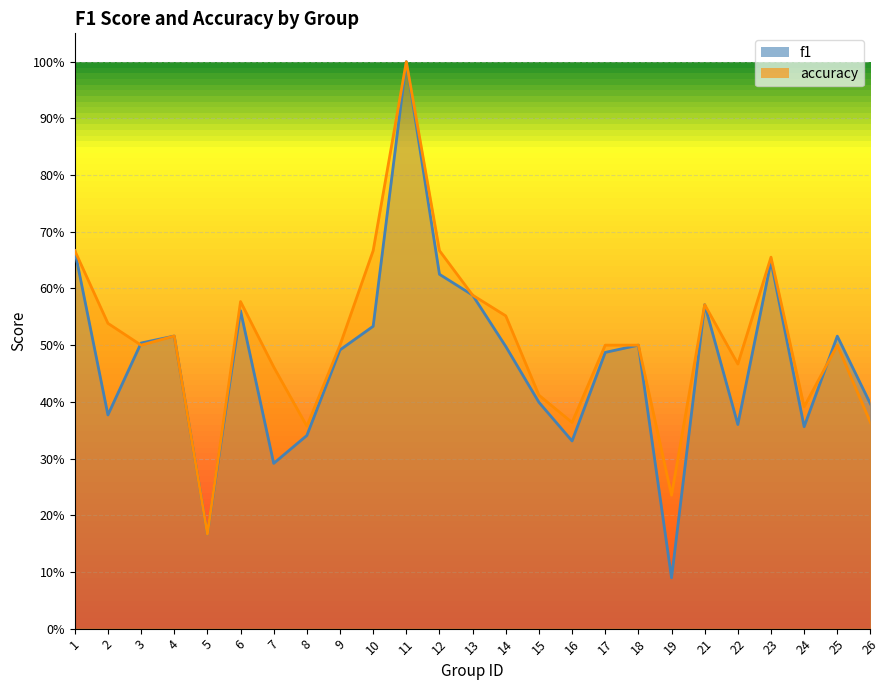

Reading left to right, transcribe all the data shown in this chart.

f1: 1=0.7	2=0.4	3=0.5	4=0.5	5=0.2	6=0.6	7=0.3	8=0.3	9=0.5	10=0.5	11=1.0	12=0.6	13=0.6	14=0.5	15=0.4	16=0.3	17=0.5	18=0.5	19=0.1	21=0.6	22=0.4	23=0.6	24=0.4	25=0.5	26=0.4
accuracy: 1=0.7	2=0.5	3=0.5	4=0.5	5=0.2	6=0.6	7=0.5	8=0.4	9=0.5	10=0.7	11=1.0	12=0.7	13=0.6	14=0.6	15=0.4	16=0.4	17=0.5	18=0.5	19=0.2	21=0.6	22=0.5	23=0.7	24=0.4	25=0.5	26=0.4